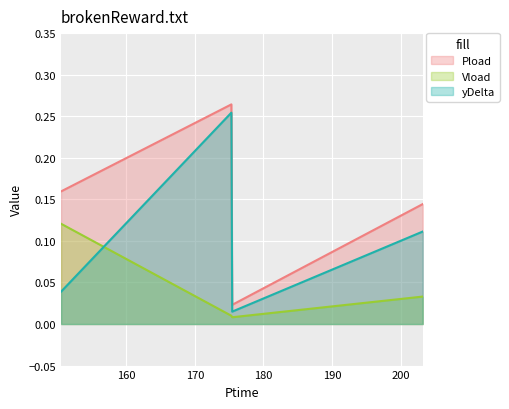

What position from the right is 175.326?

3